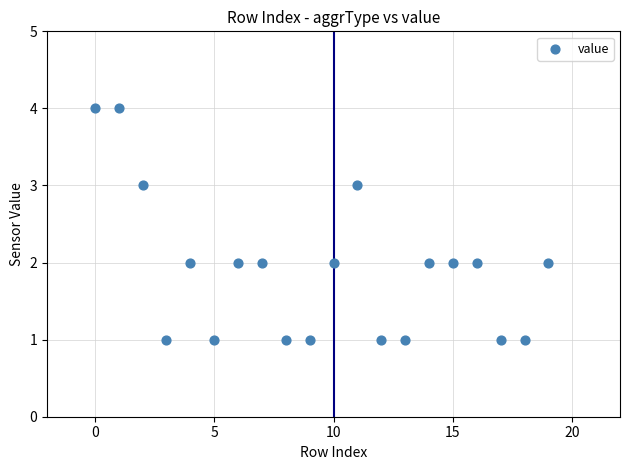

What is the range of X values (max minus min)?

19